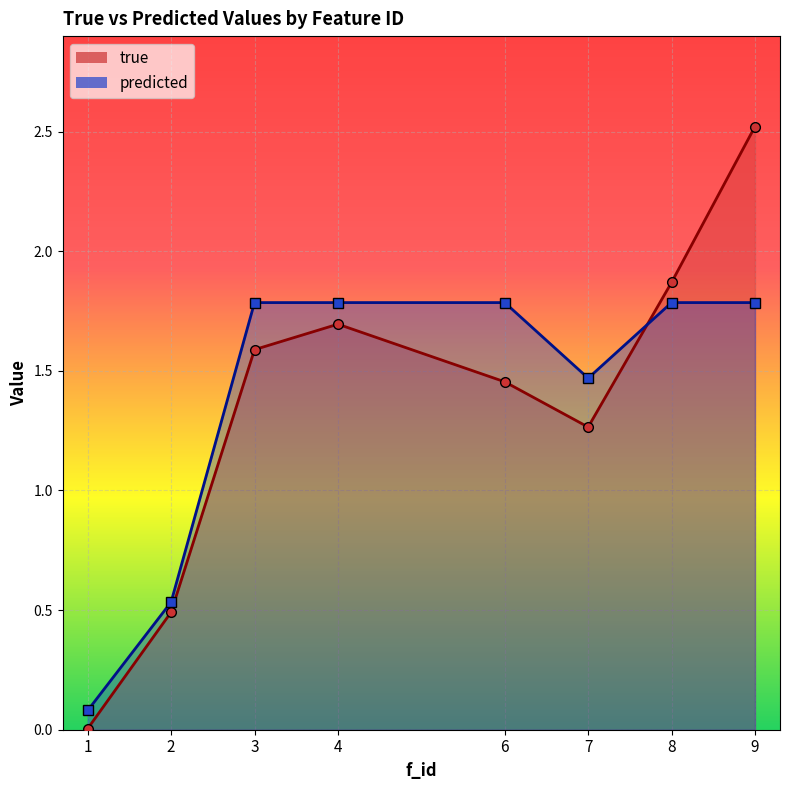

How many series are shown in this chart?

2